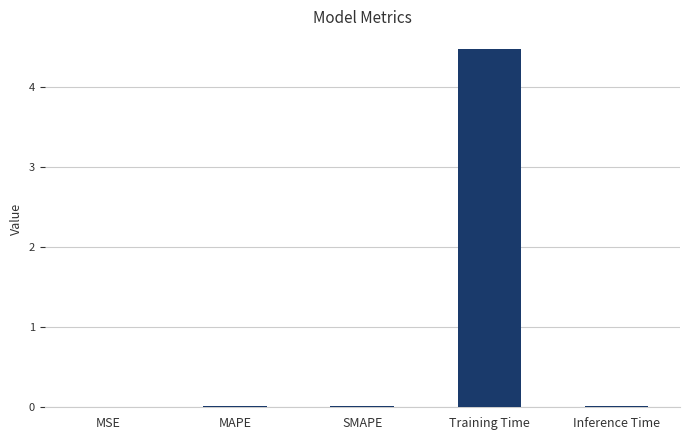

The value at MSE is 0.0. True or false?

True